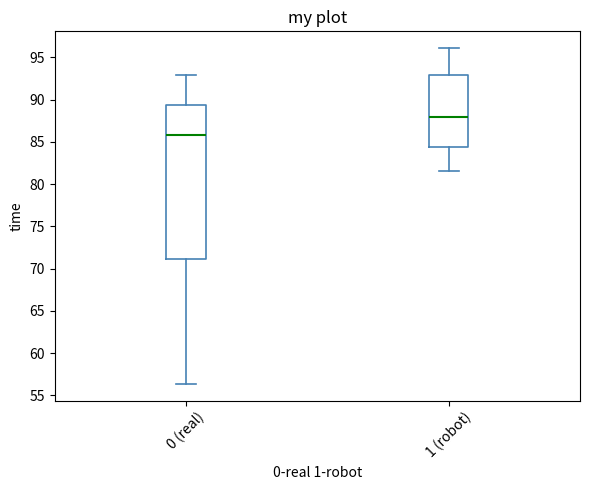

Which box is the tallest, from its lower edge to its upper edge?

0 (real)